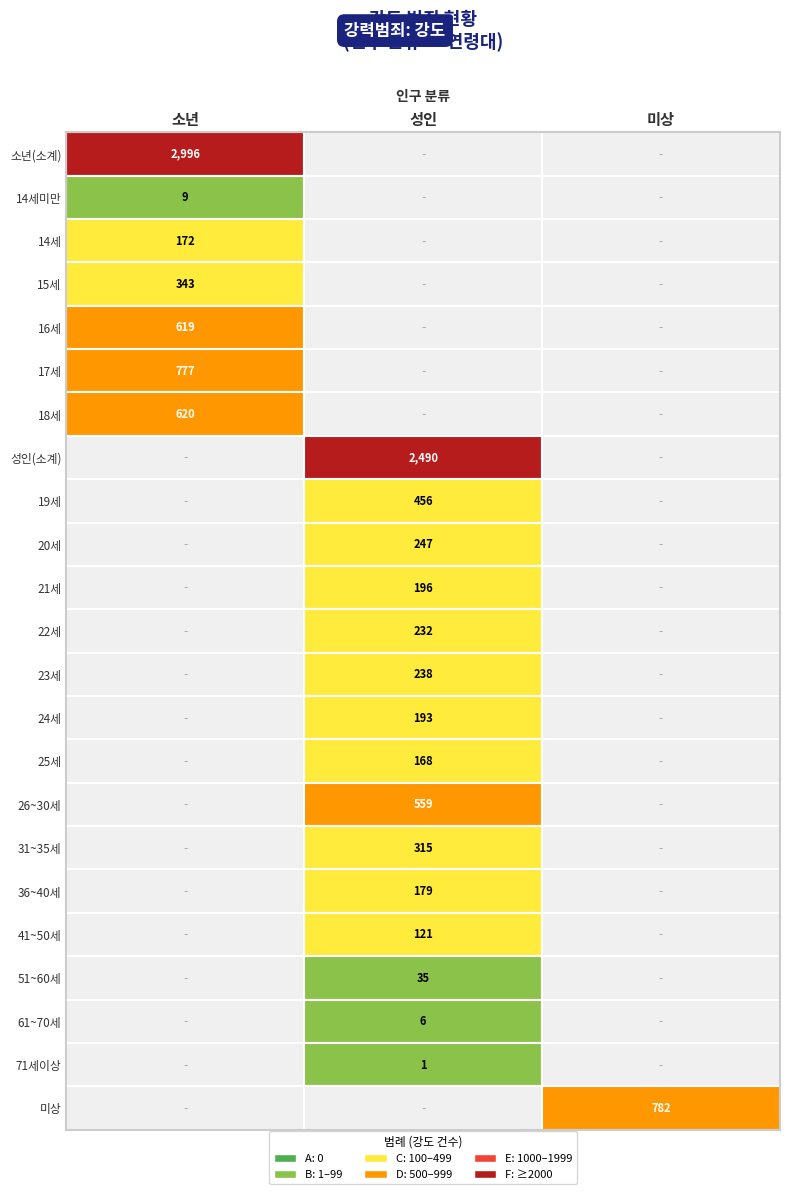

What is the difference between the maximum and minimum values?

2995